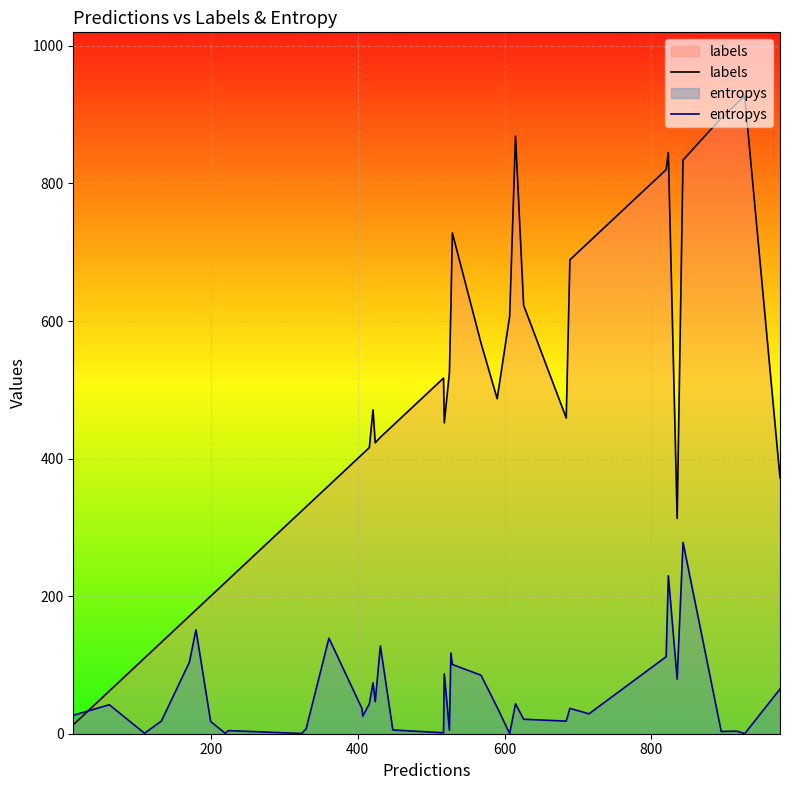

Which series has the widest spread of values?

labels